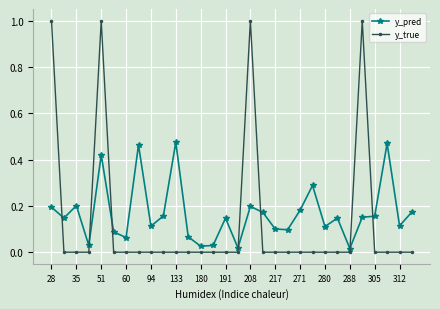

What is the difference between the maximum and minimum values in the y_true series?

1.0